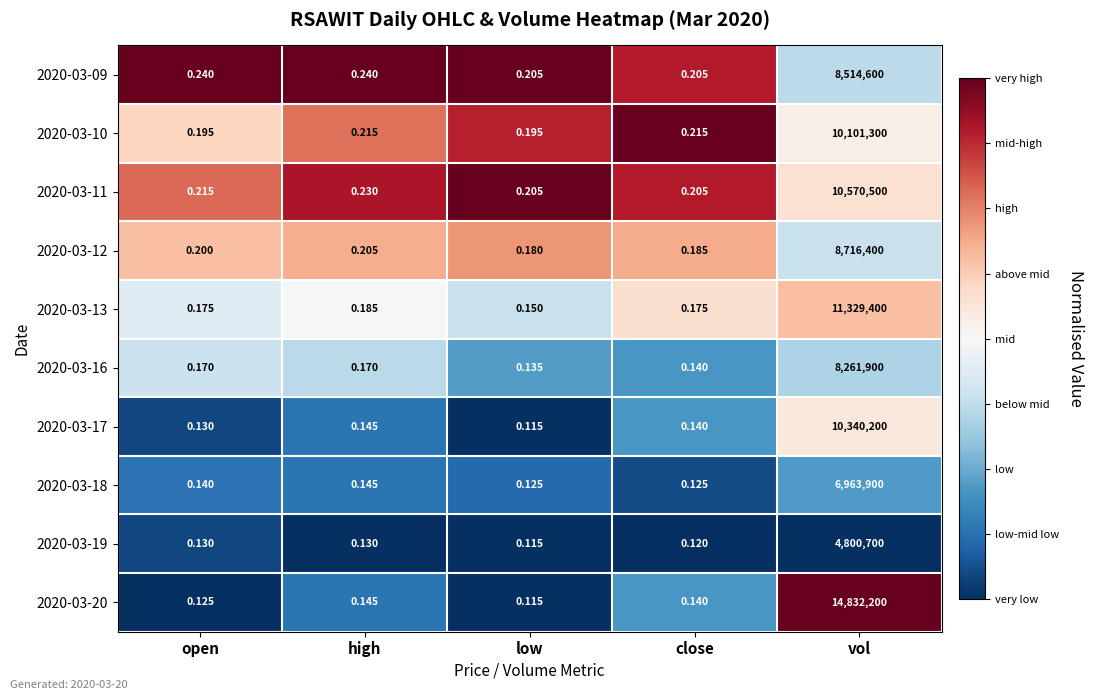

Which category has the highest value across all series?

vol